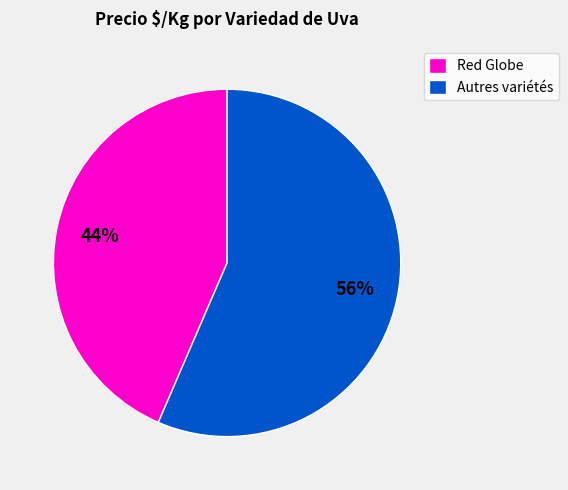

The Red Globe slice represents 44% of the pie. True or false?

True